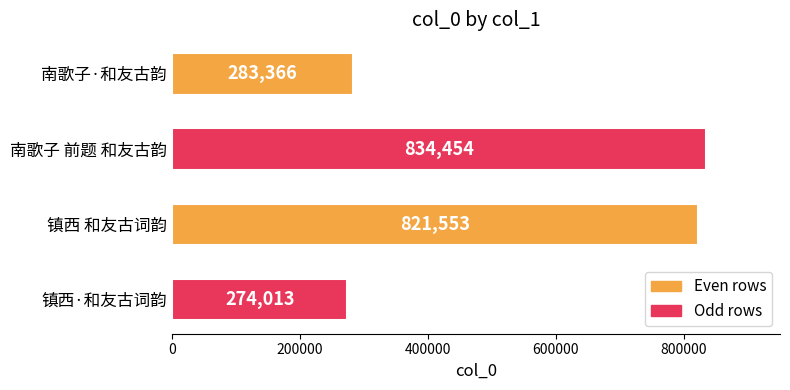

Which label corresponds to the largest value in the chart?

南歌子 前题 和友古韵